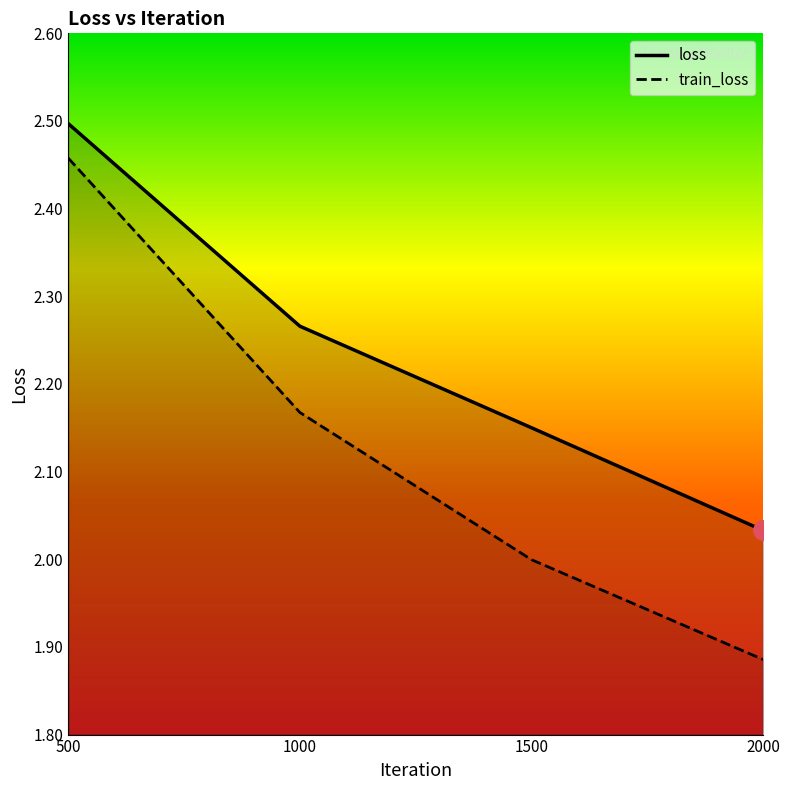

Reading right to left, what are all the values shown in this chart?

loss: 2000=2.0	1500=2.2	1000=2.3	500=2.5
train_loss: 2000=1.9	1500=2.0	1000=2.2	500=2.5